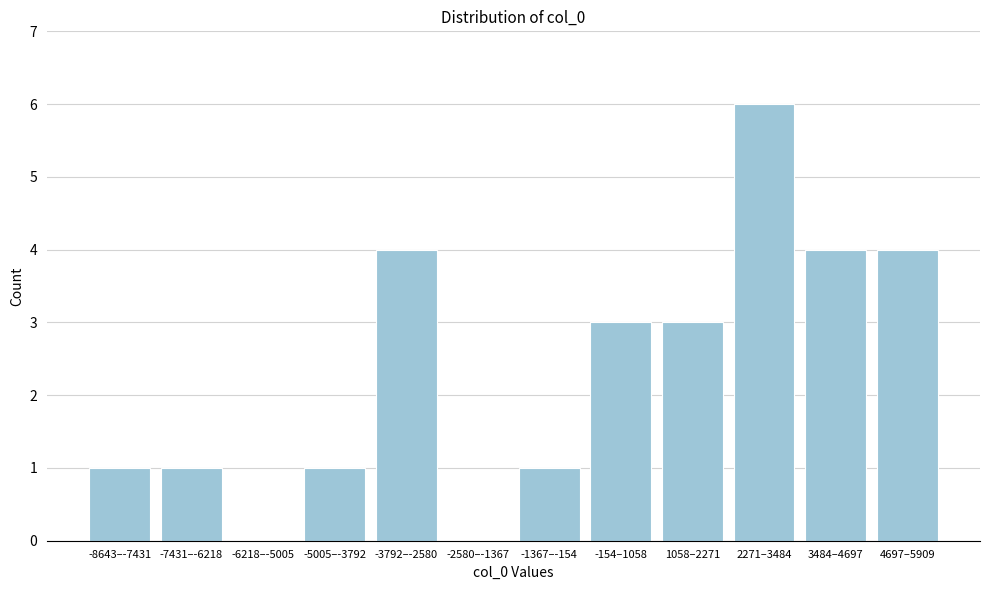

Reading left to right, transcribe all the data shown in this chart.

-8643–-7431=1	-7431–-6218=1	-6218–-5005=0	-5005–-3792=1	-3792–-2580=4	-2580–-1367=0	-1367–-154=1	-154–1058=3	1058–2271=3	2271–3484=6	3484–4697=4	4697–5909=4